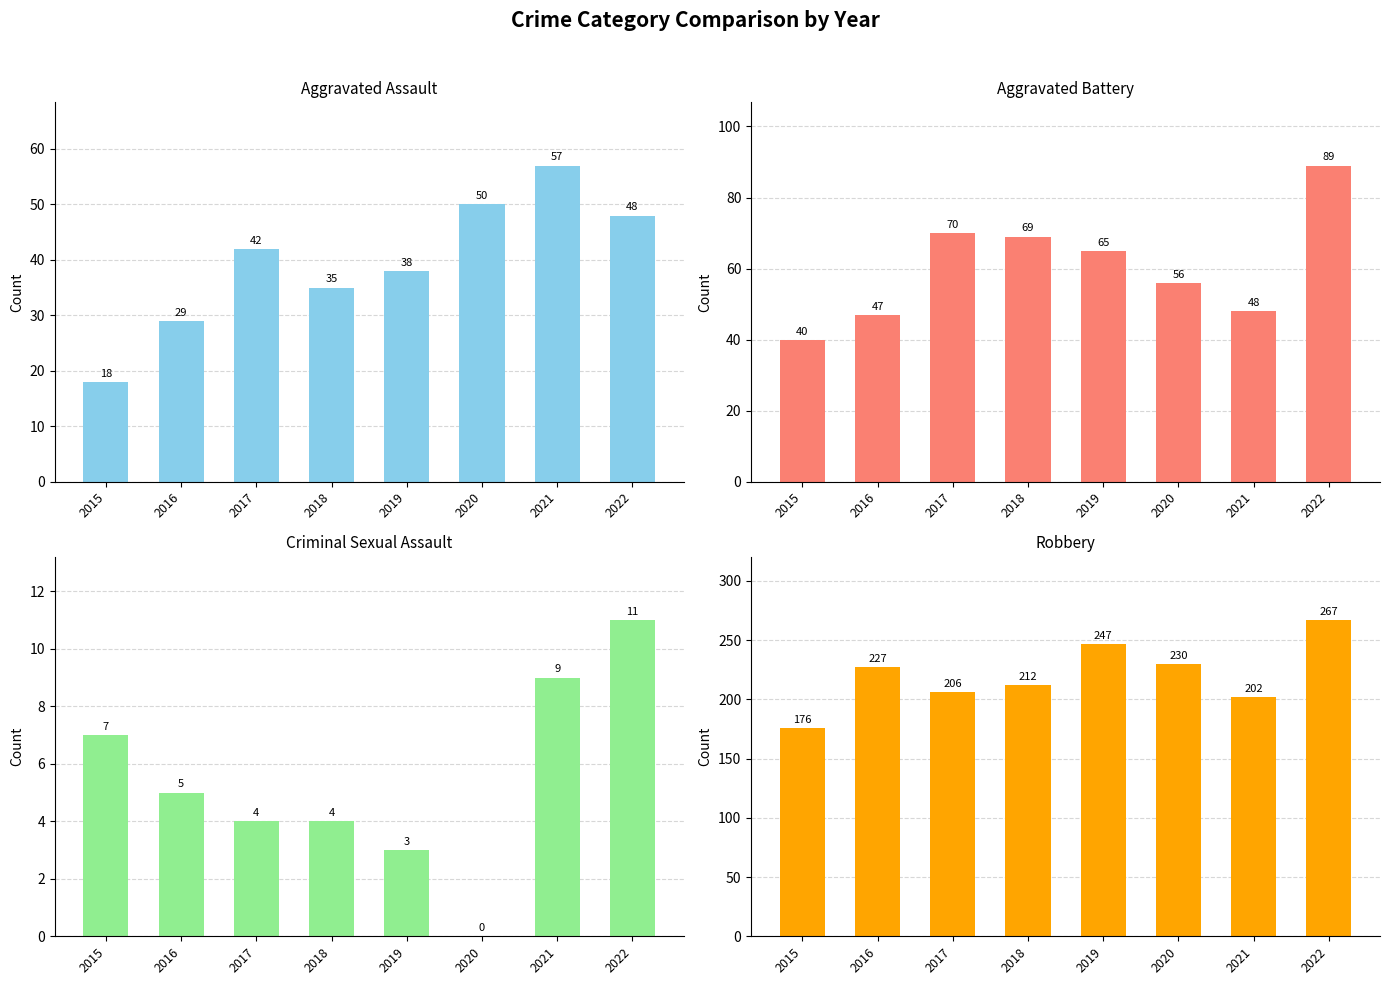

At which category is the sum across all series the highest?

2022